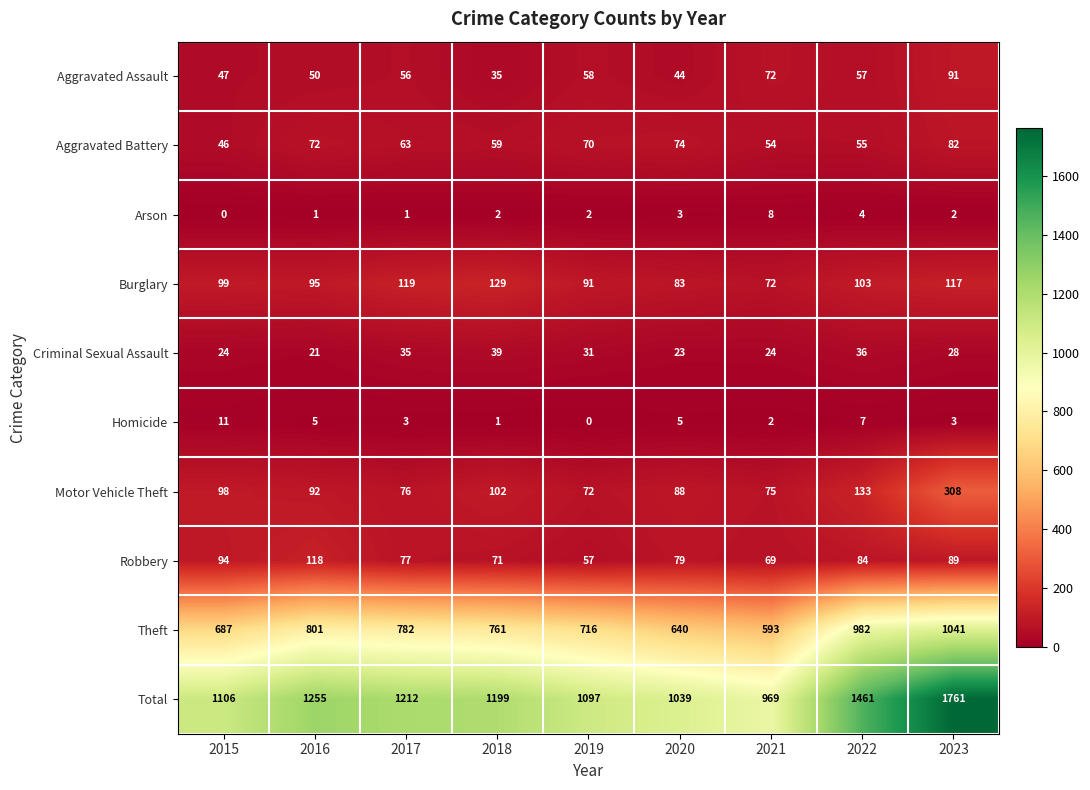

The Homicide series shows 3 at 2023. True or false?

True